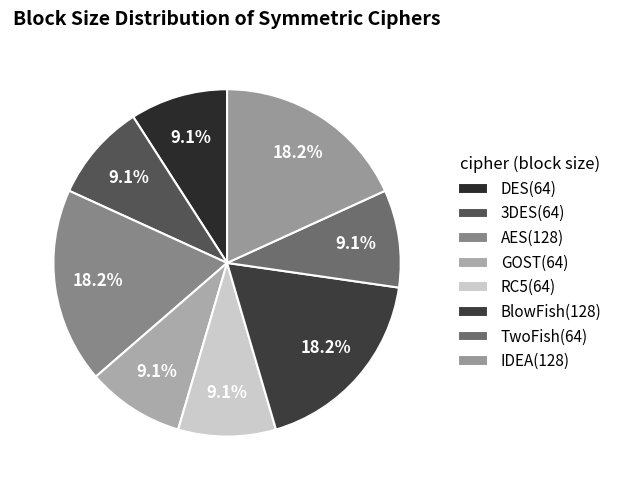

Does IDEA account for over 50% of the chart?

No